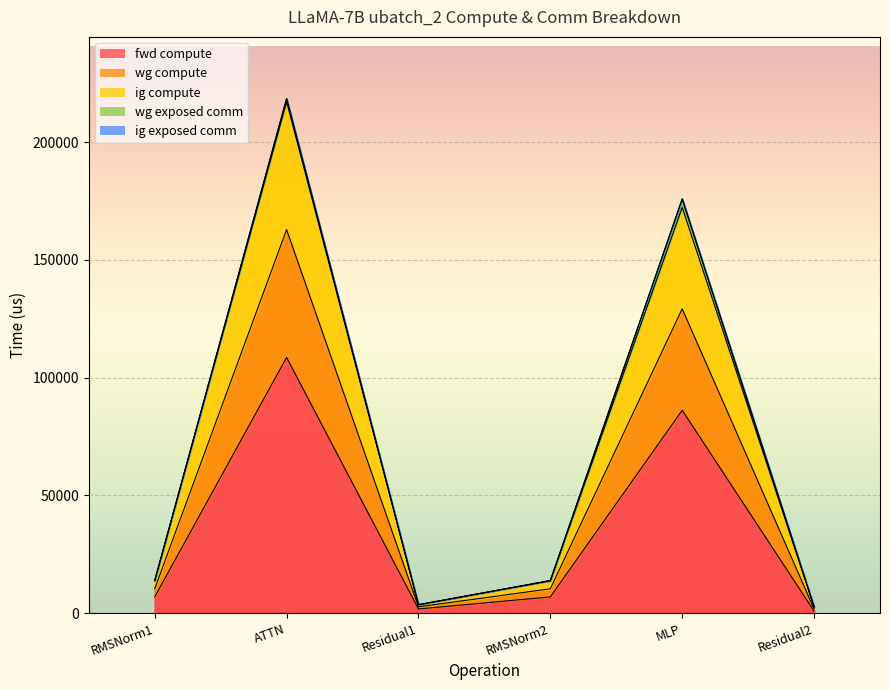

What is the difference between the fwd compute values at Residual1 and Residual2?

900.6